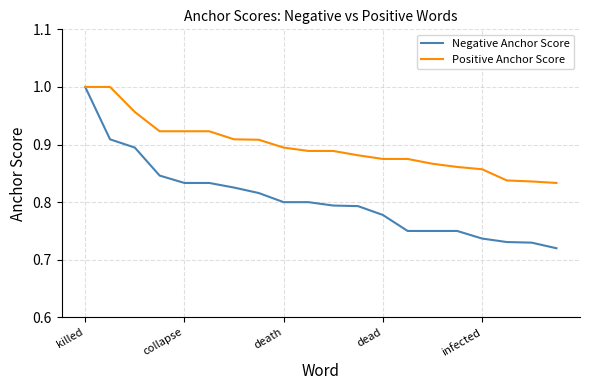

List the series in order of their overall mean, lowest first.

Negative Anchor Score, Positive Anchor Score